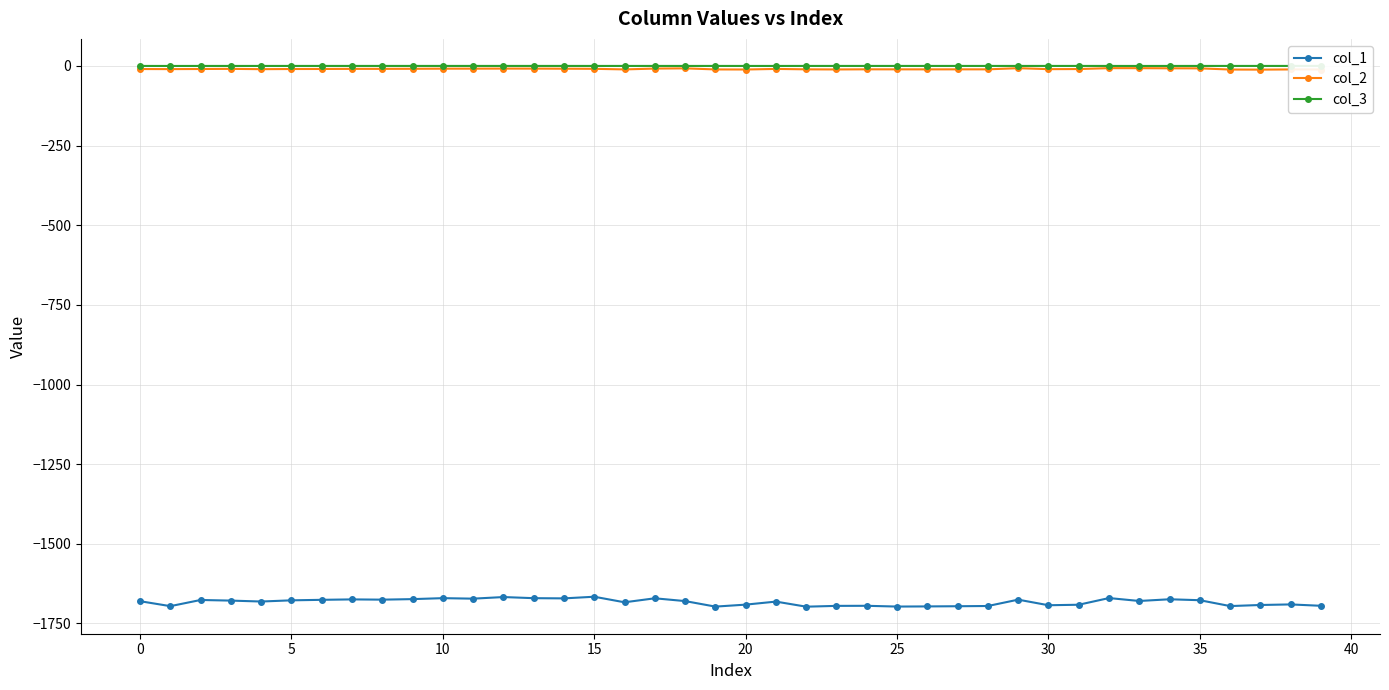

What are all the series names shown in the legend?

col_1, col_2, col_3